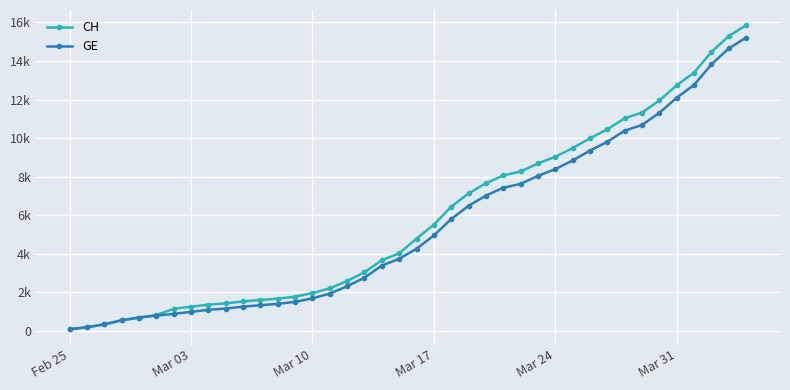

Does the chart have visible grid lines?

Yes